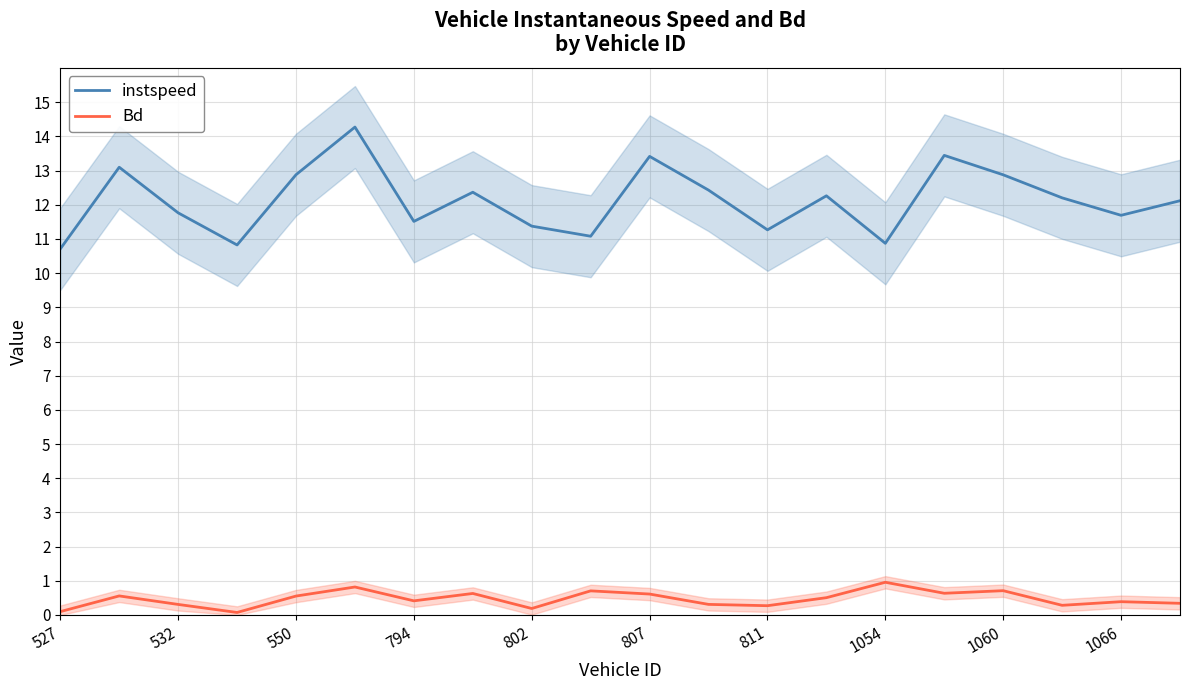

What are all the series names shown in the legend?

instspeed, Bd